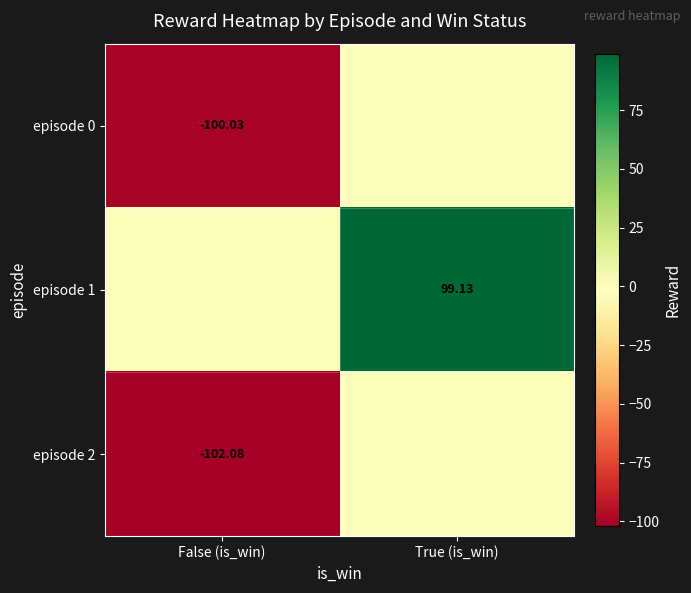

What is the average value of the episode 2 series?

-51.0